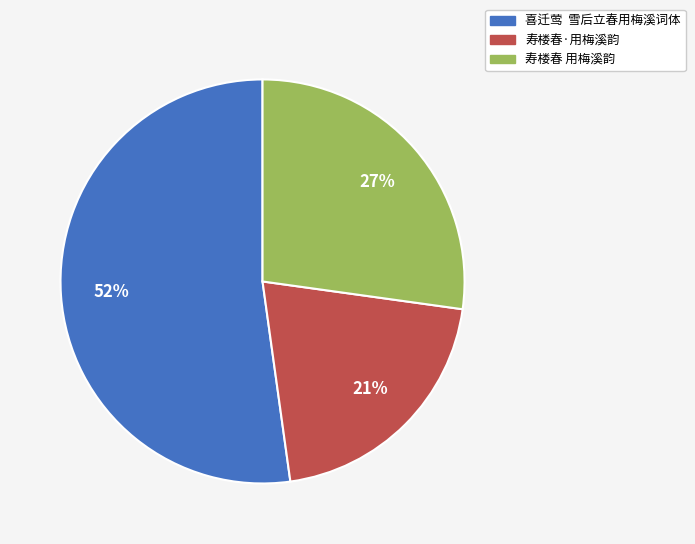

Approximately how many times larger is the value at 寿楼春·用梅溪韵 compared to 喜迁莺 雪后立春用梅溪词体?

0.4